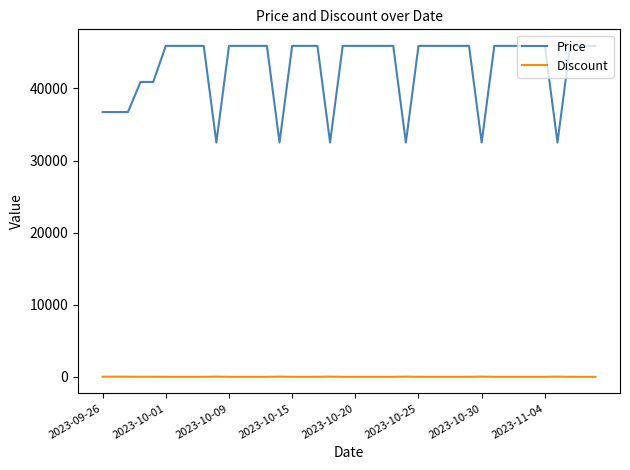

Which series has the widest spread of values?

Price